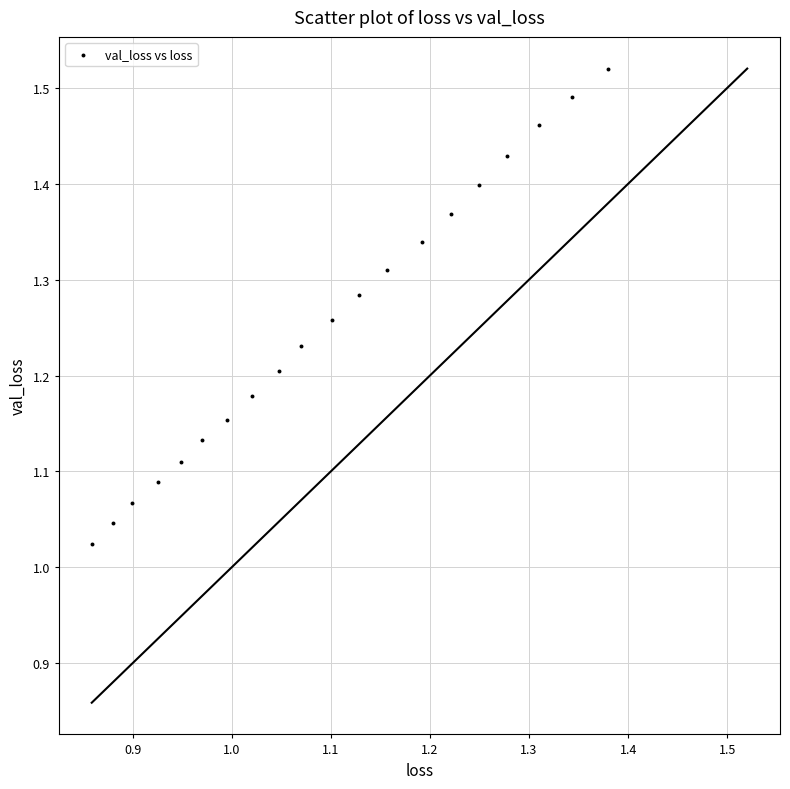

What is the range of Y values (max minus min)?

0.5